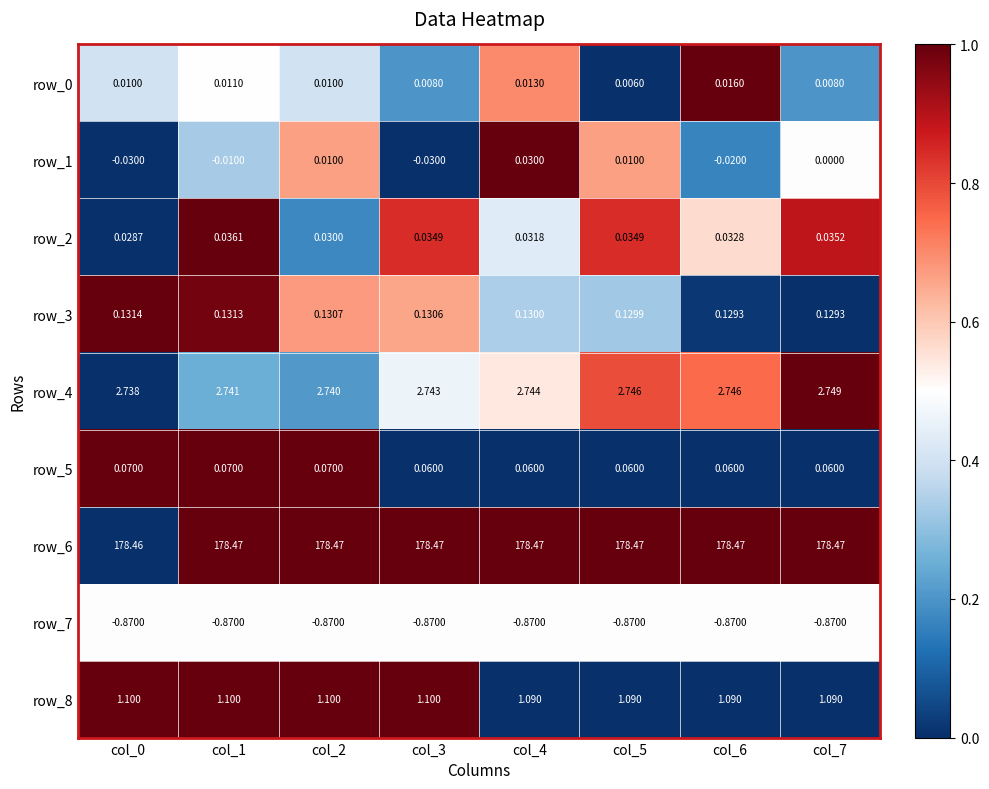

Is the value of row_8 at col_0 greater than the value of row_1 at col_4?

Yes